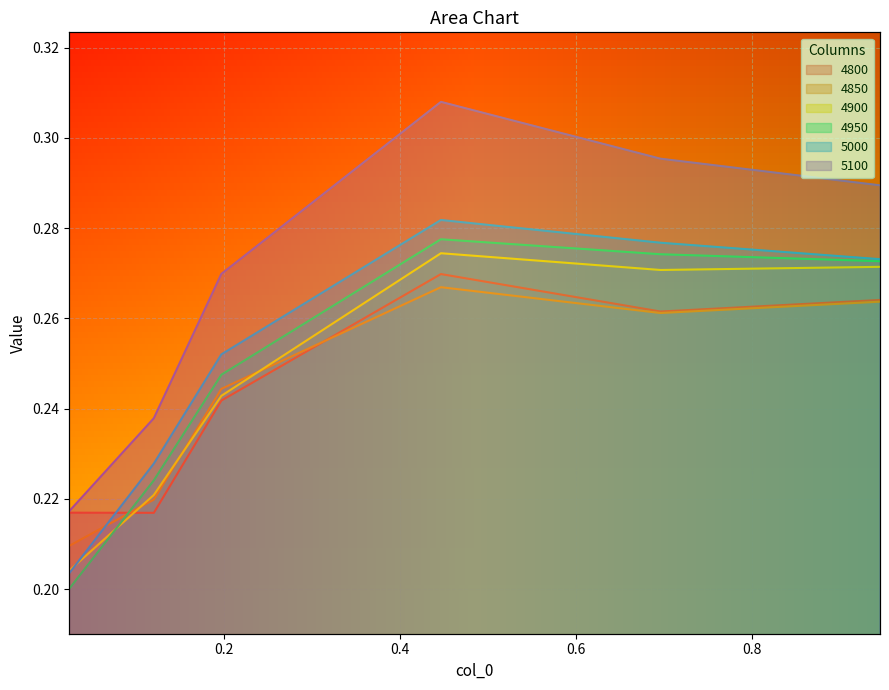

Does the chart display data point markers on the line(s)?

No